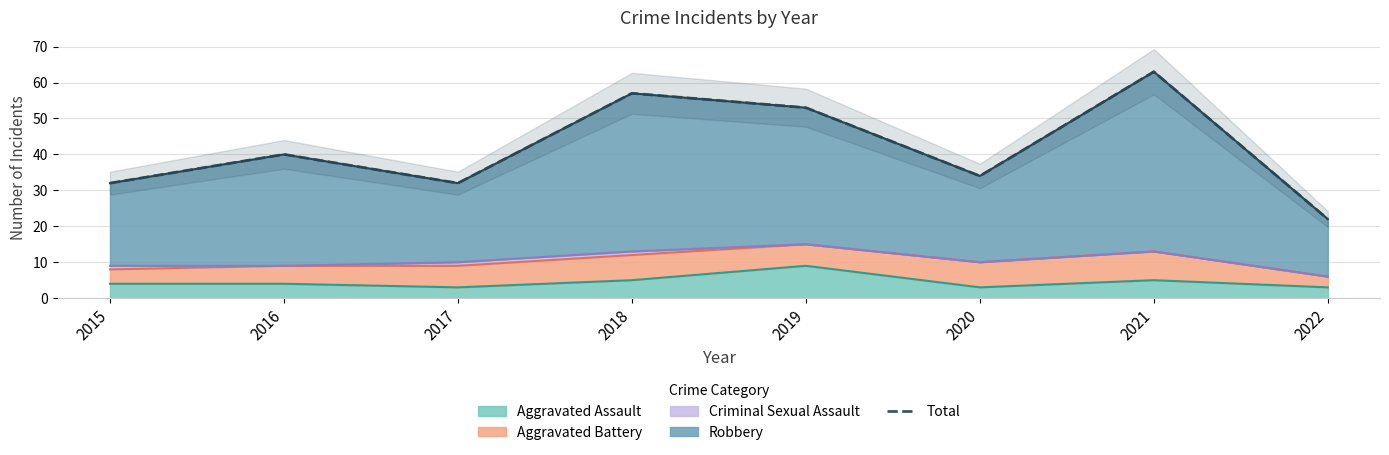

Read the value at 2015, to the nearest 5.

30